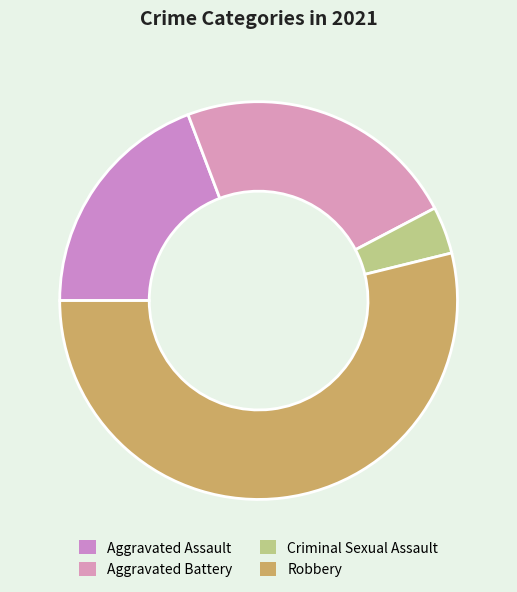

How many slices are in this pie chart?

4